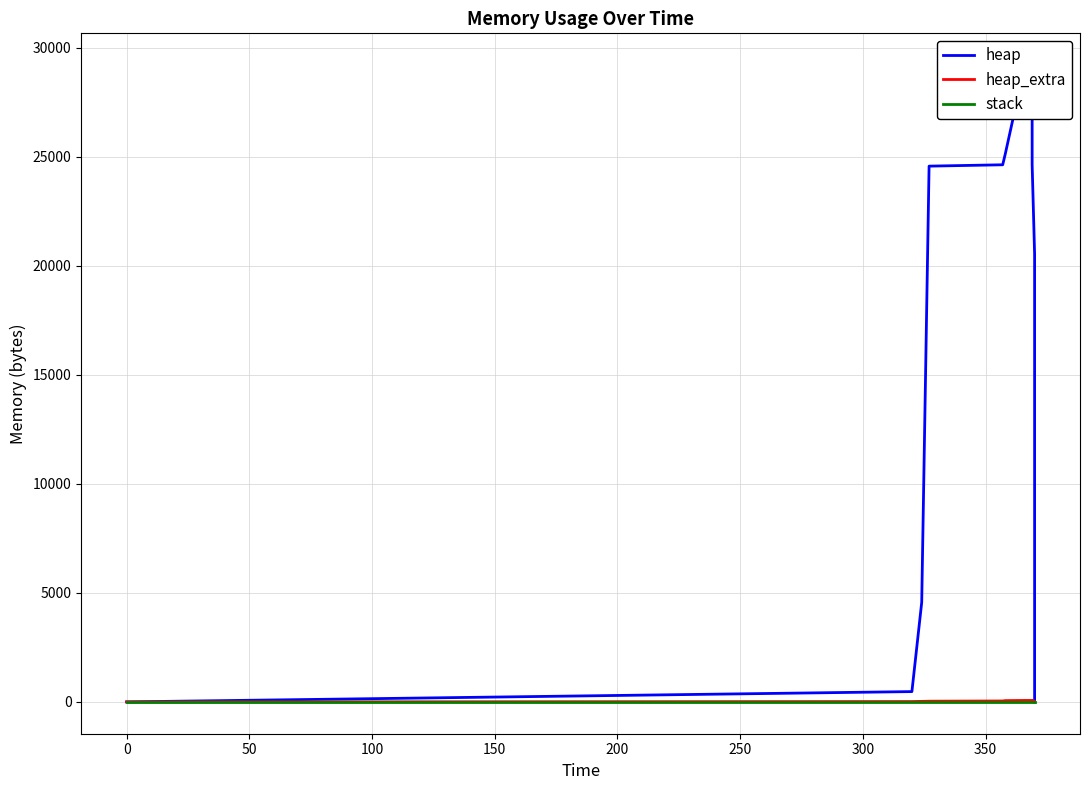

The heap_extra series shows 40 at 50. True or false?

False